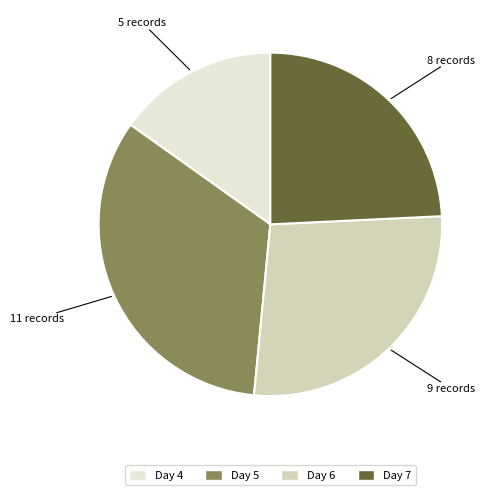

Does any single category account for the majority?

No